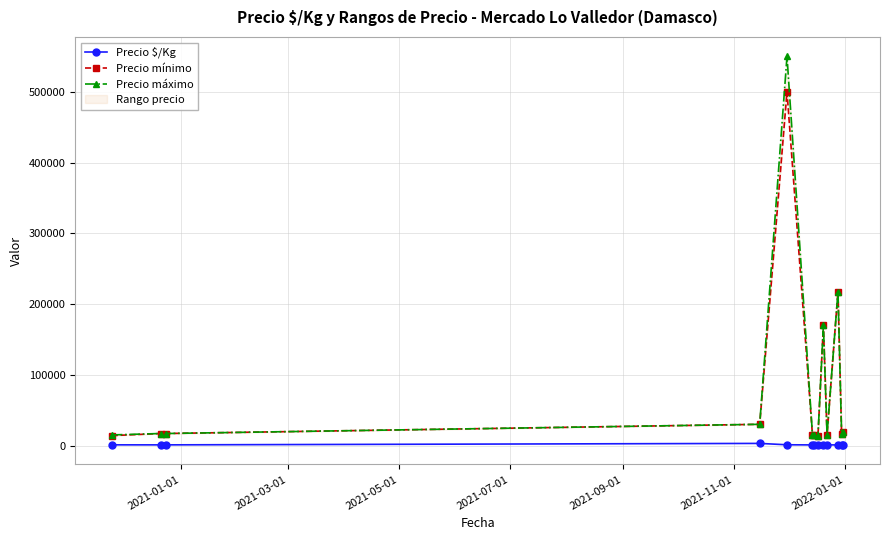

True or false: Precio $/Kg has more than 0 points higher than both neighbors.

True